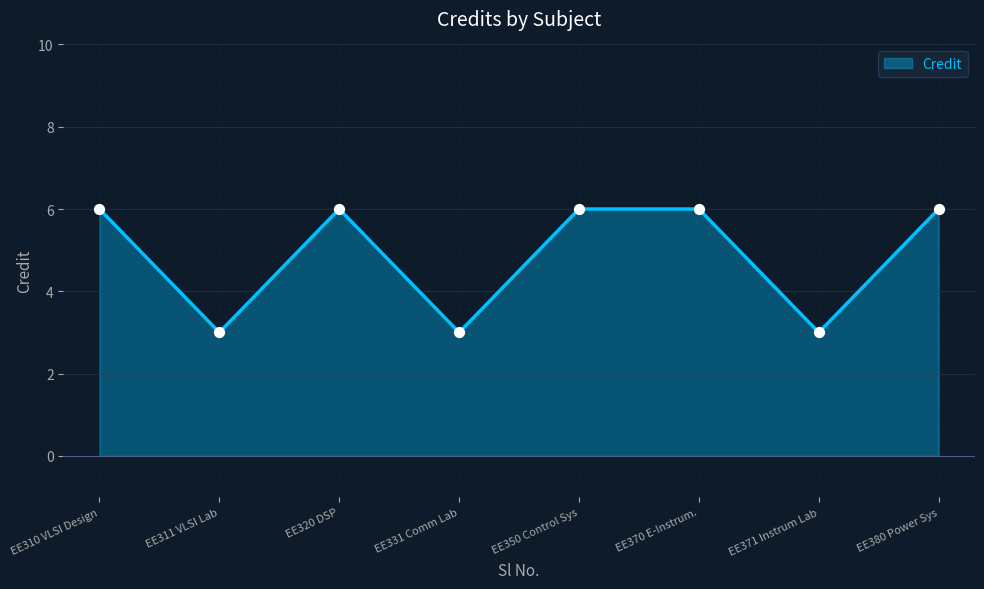

What is the ratio of the value at EE350 Control Sys to the value at EE320 DSP?

1.0